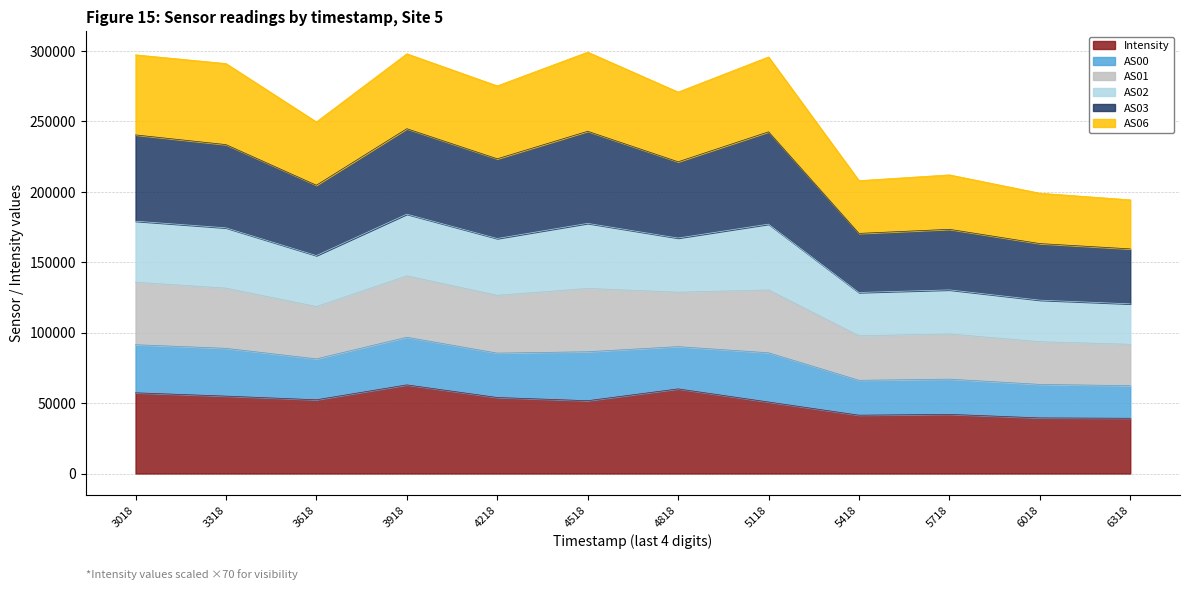

What is the total value across all series at 3318?

291065.1